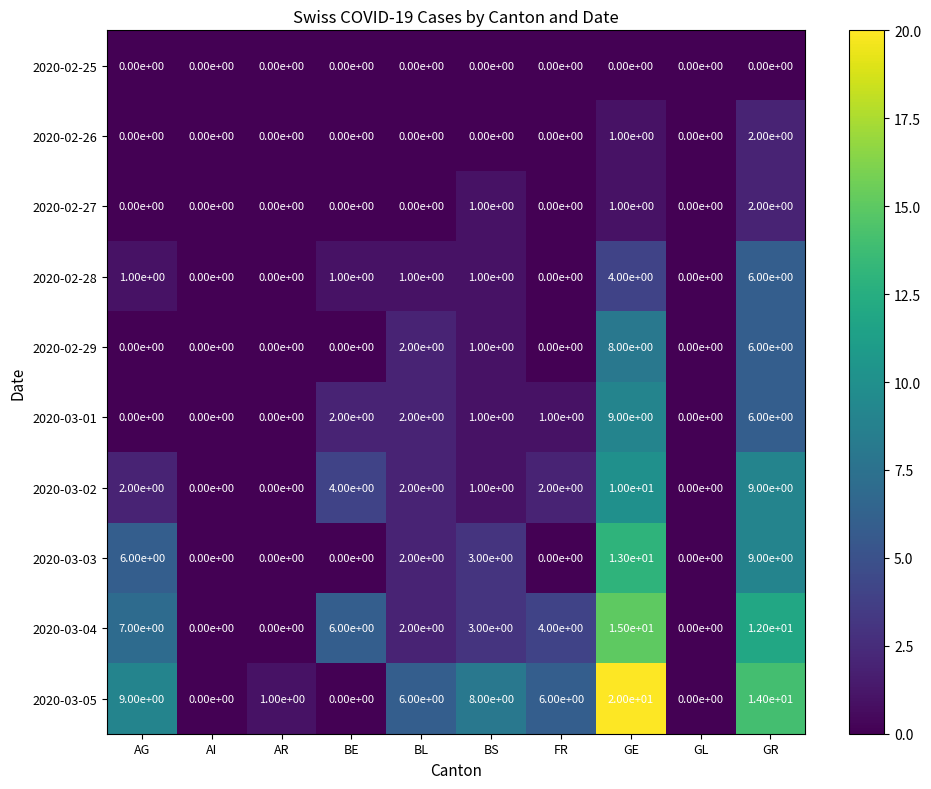

At which category does the chart reach its peak across all series?

GE